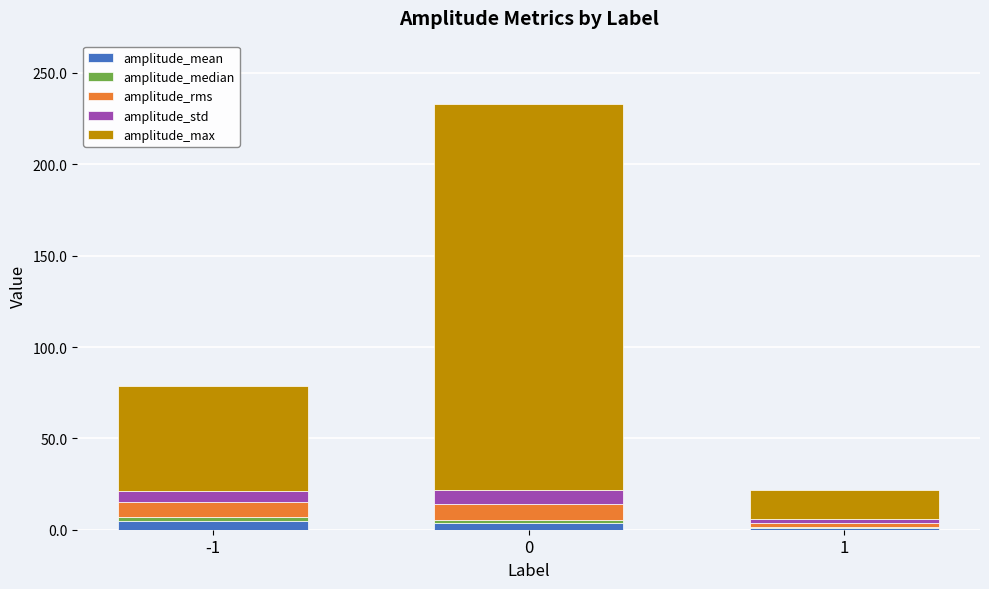

At 0, list the series in order from smallest to largest.

amplitude_median, amplitude_mean, amplitude_std, amplitude_rms, amplitude_max